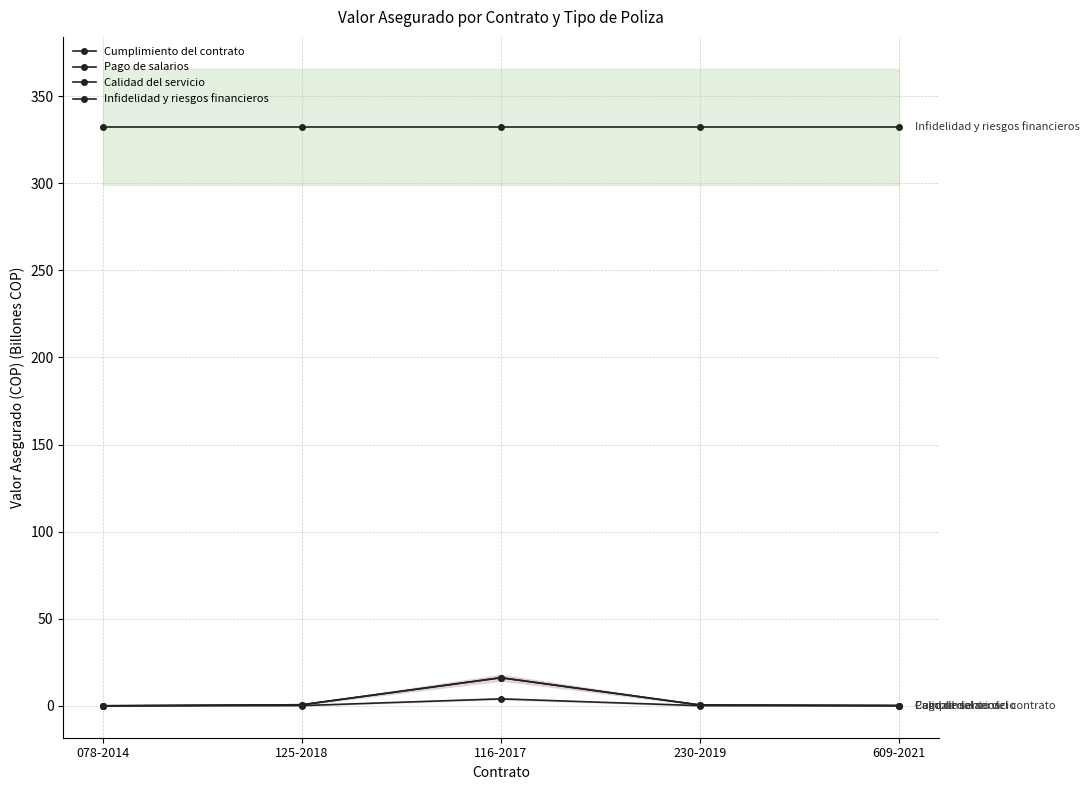

What is the minimum value for Calidad del servicio?

0.1